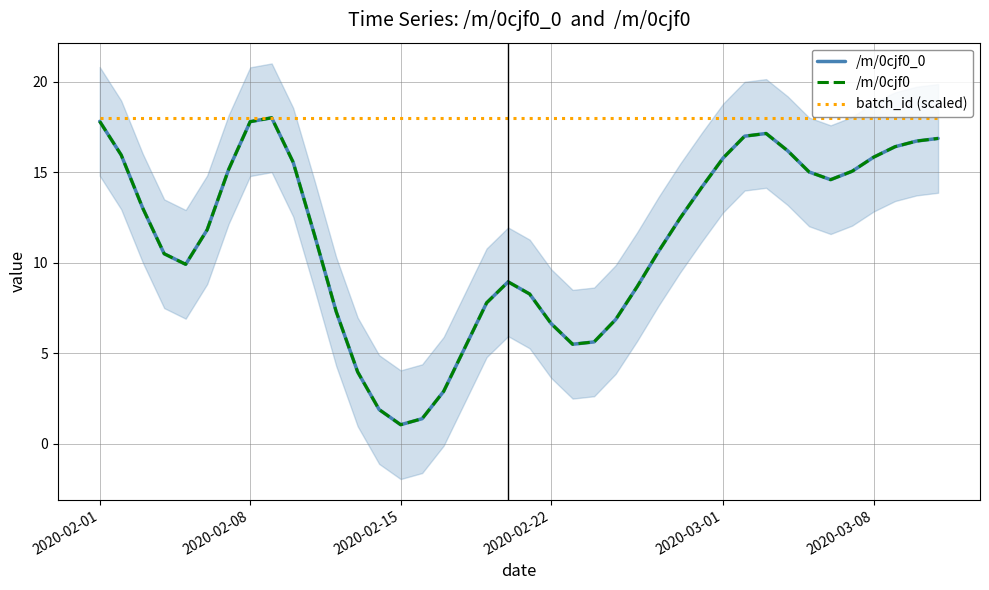

What is the value of the batch_id (scaled) point at the 40th from the left?

18.0